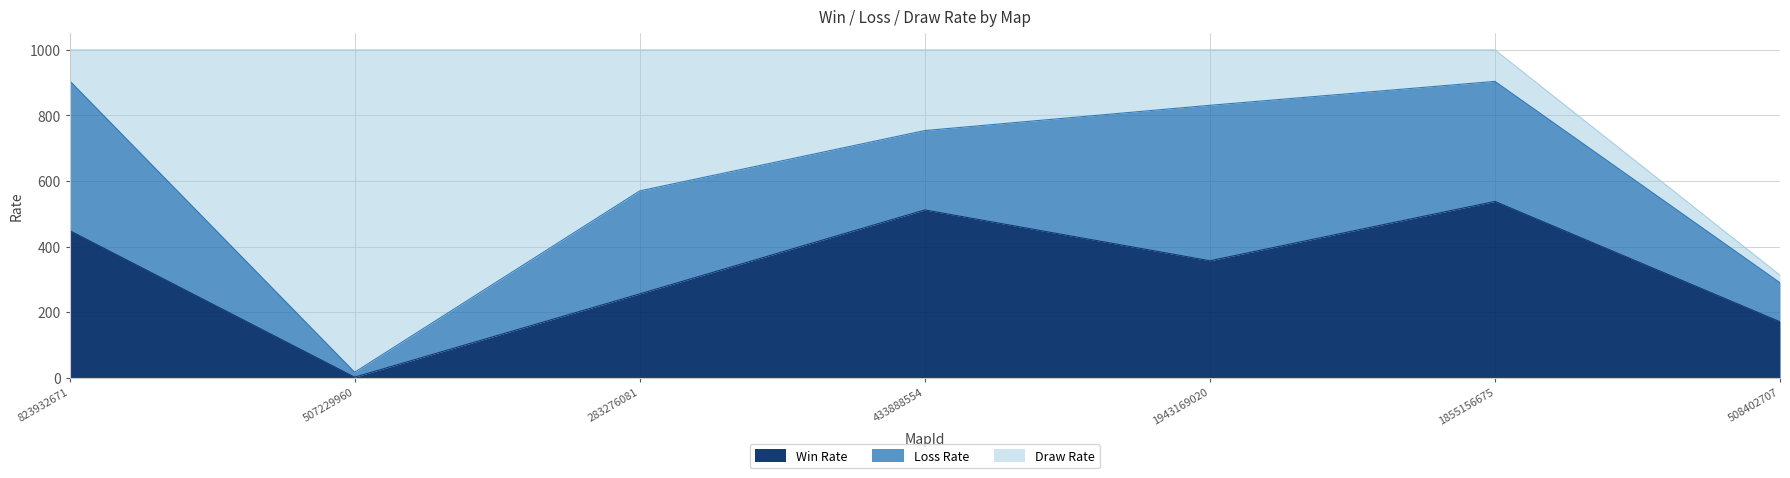

After their last crossing, which series has the higher values: Loss Rate or Draw Rate?

Loss Rate